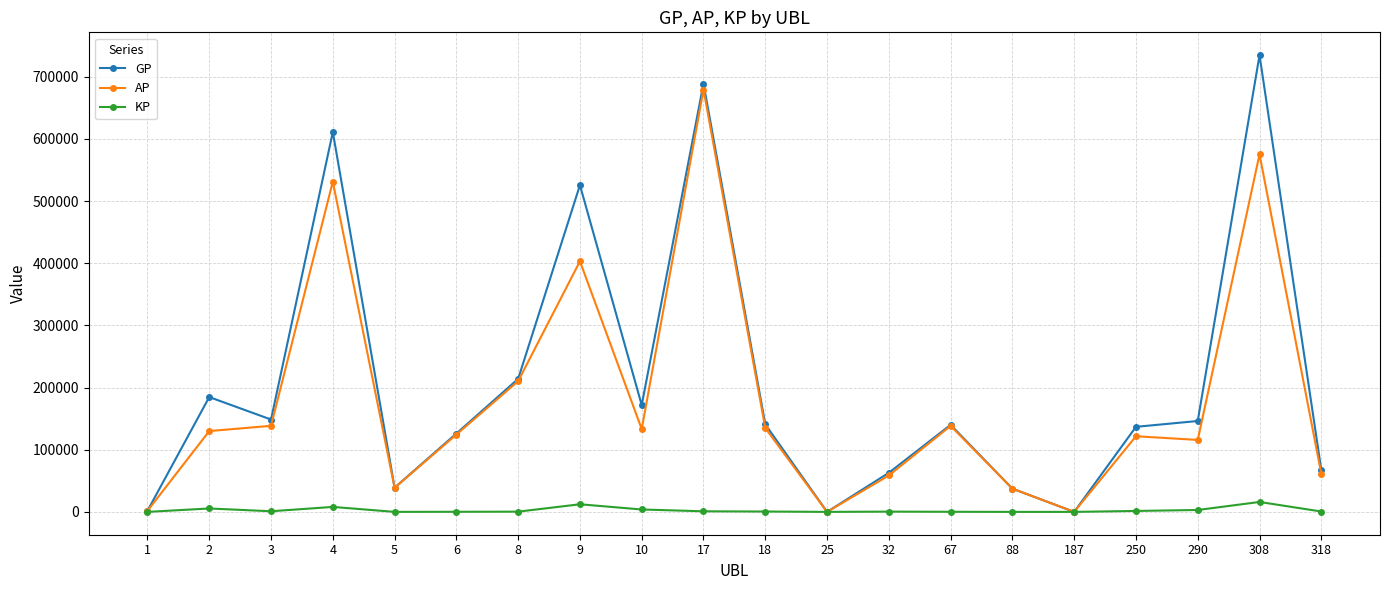

What are all the series names shown in the legend?

GP, AP, KP